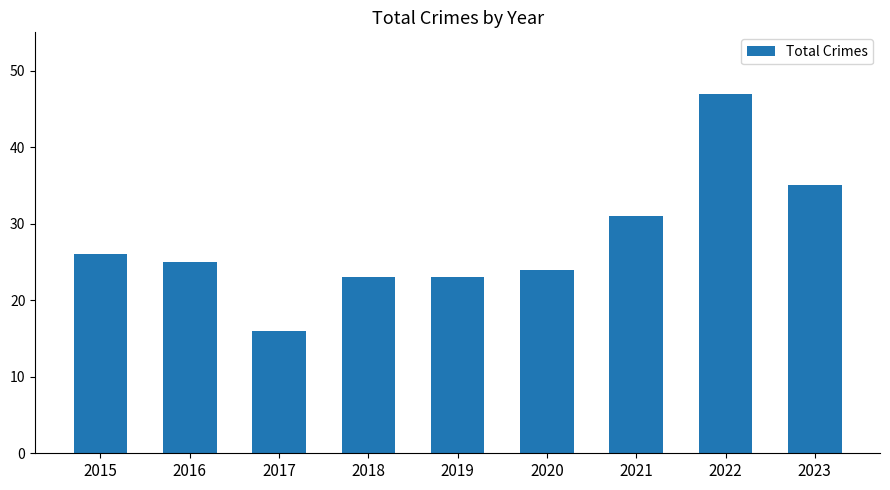

What is the difference between the second highest and second lowest values?

12